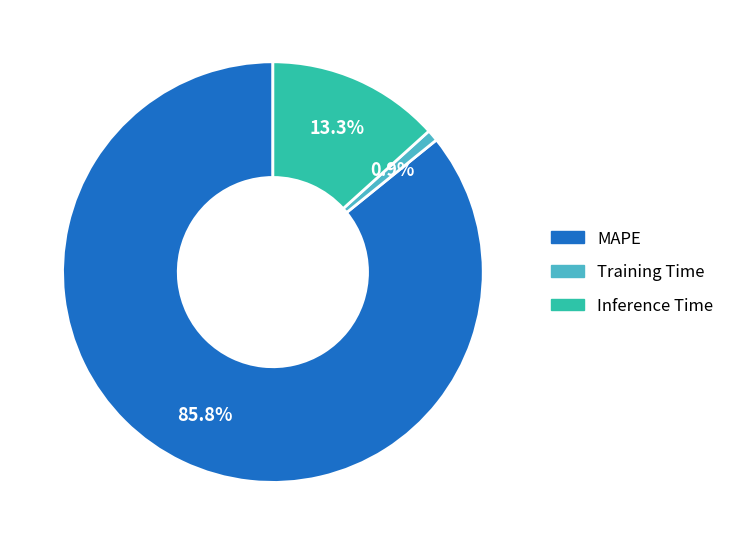

Rank the categories by value from highest to lowest.

MAPE, Inference Time, Training Time